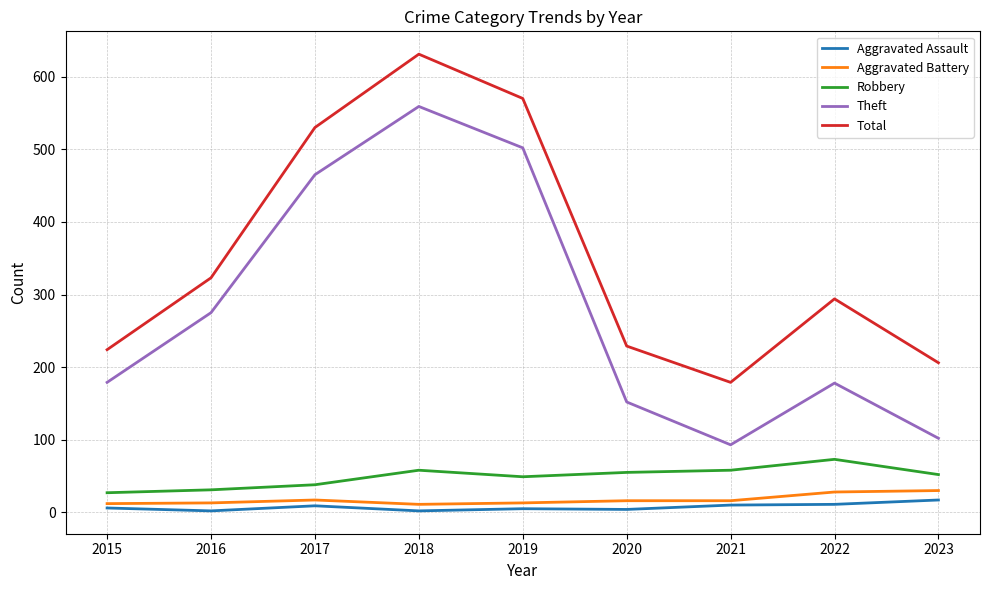

At how many categories does at least one series exceed 345?

3